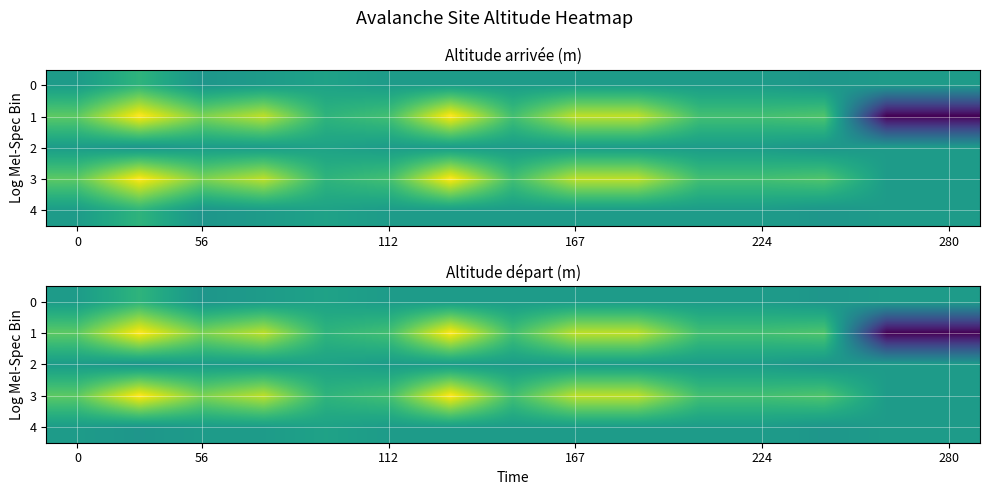

What is the minimum value for 0?

1050